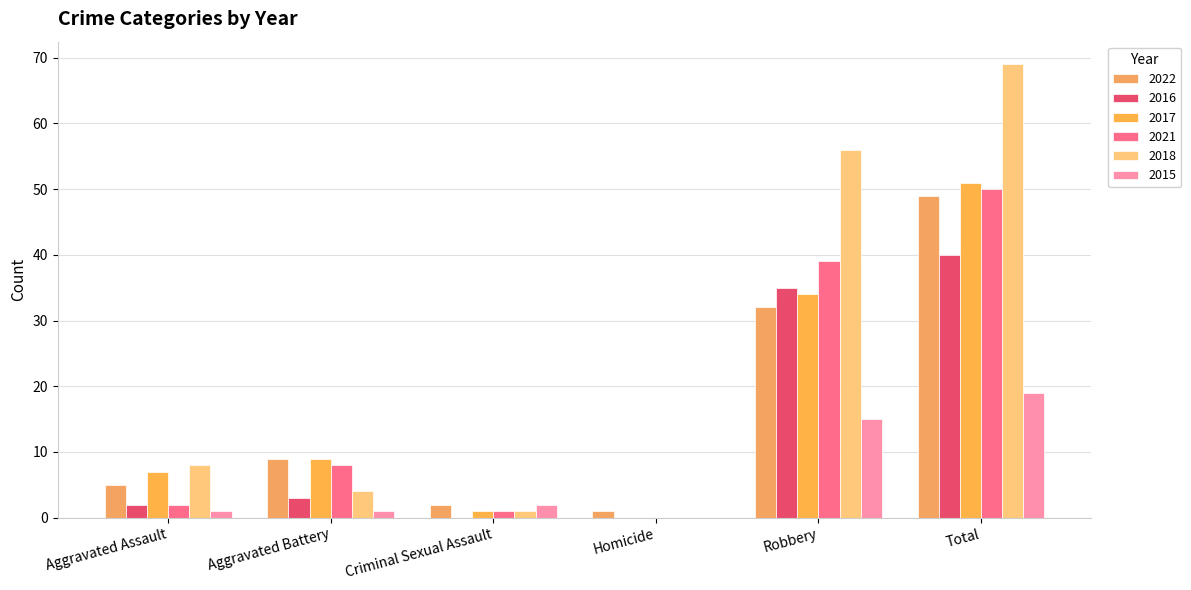

The value of 2015 at Criminal Sexual Assault is 4. True or false?

False